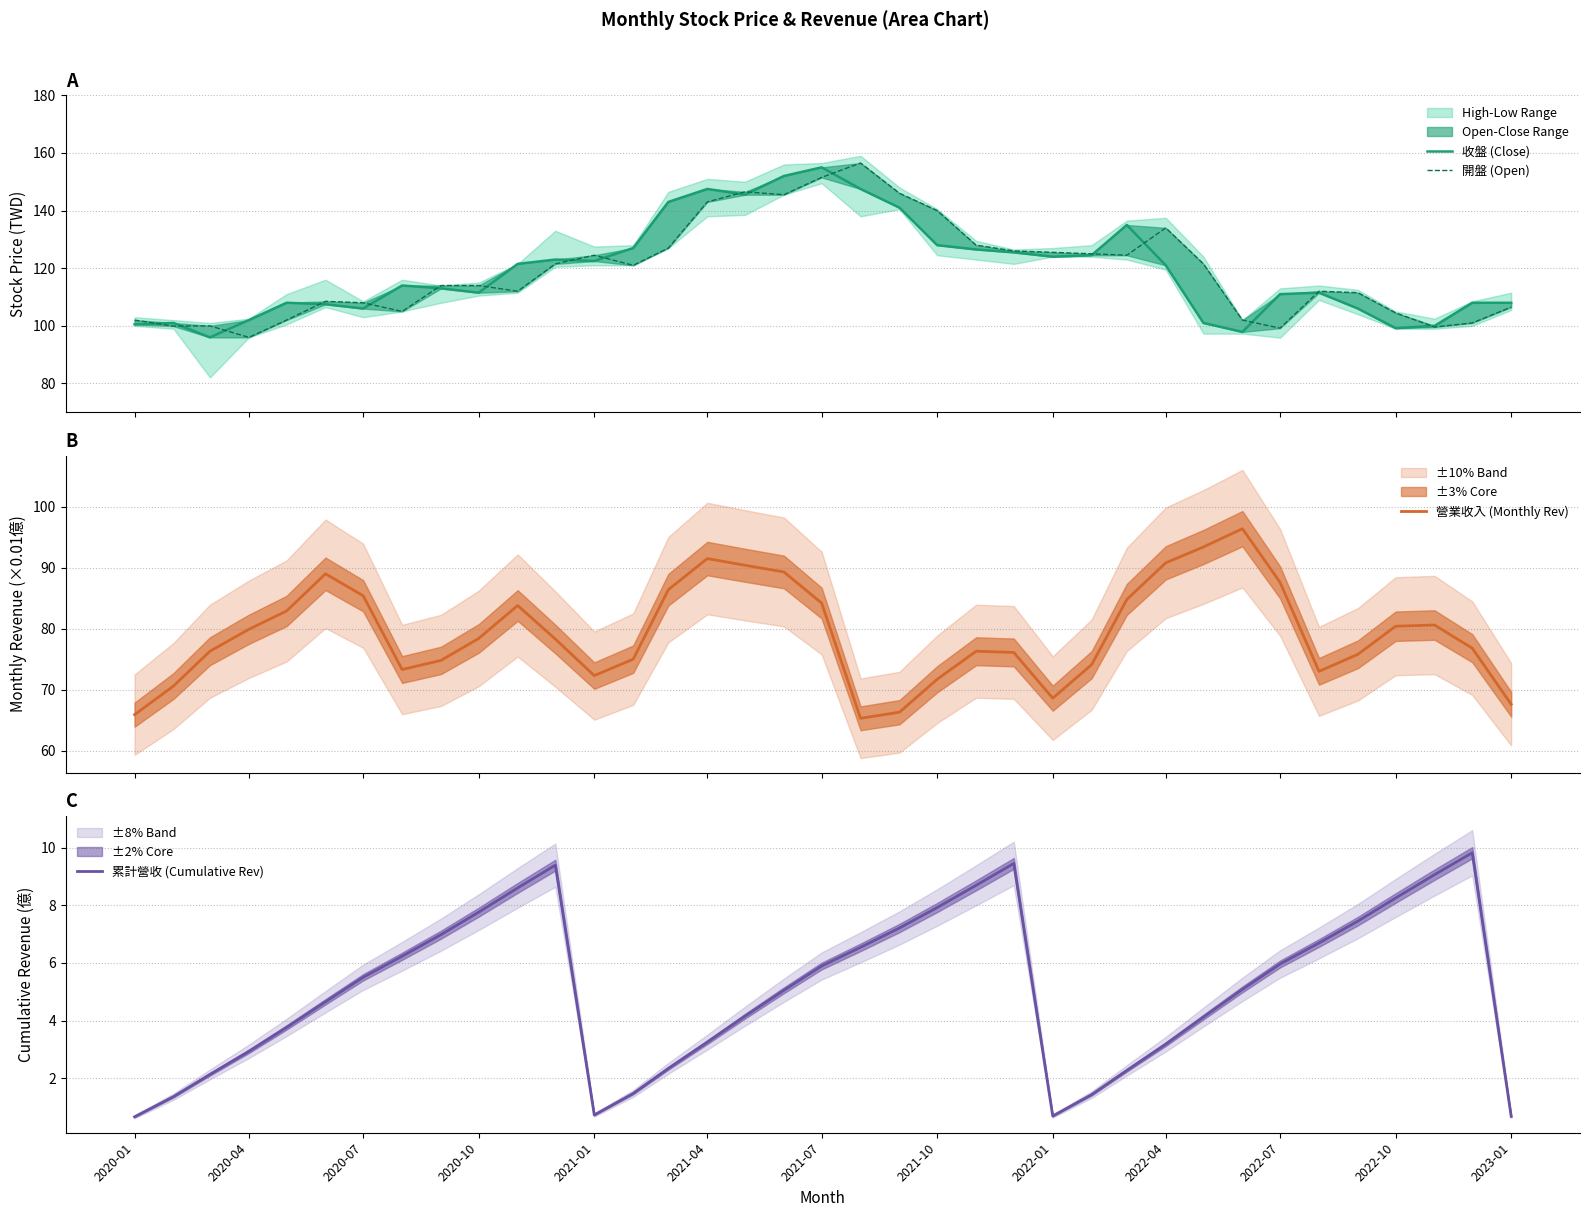

What is the smallest value displayed?

0.7